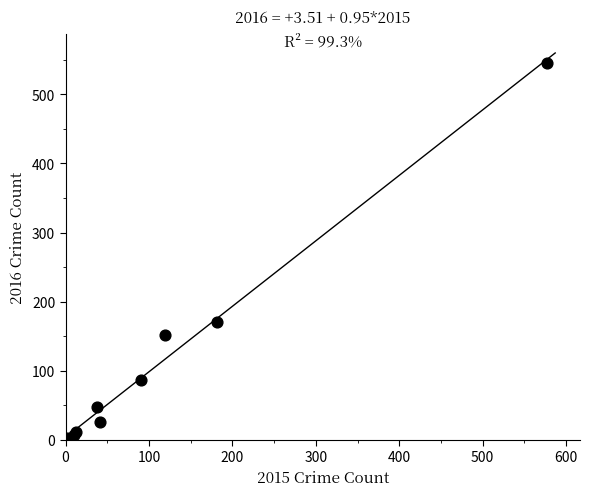

What Y value in the scatter plot is closest to 274?

171